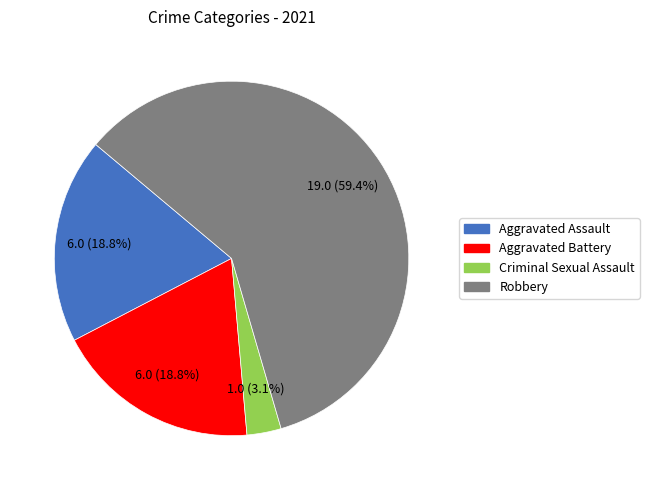

Which category has the biggest portion of the pie?

Robbery